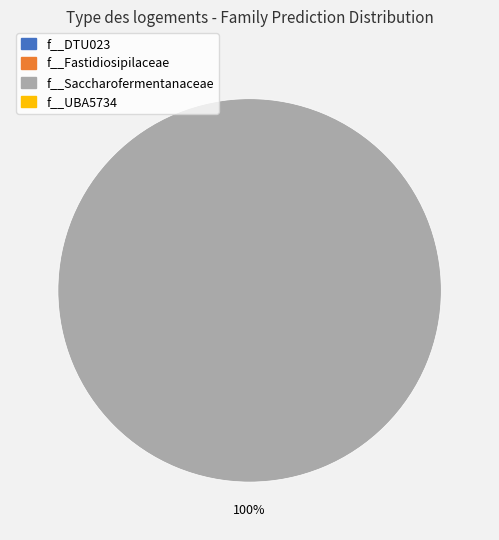

Is there any slice that represents more than half of the pie?

Yes